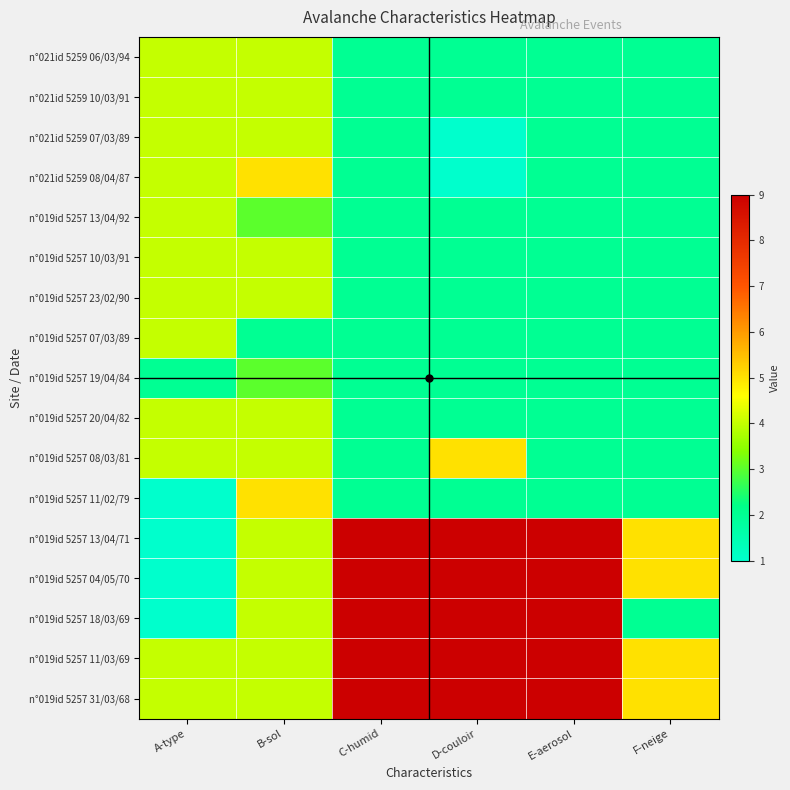

Reading left to right, transcribe all the data shown in this chart.

n°021id 5259 06/03/94: A-type=4	B-sol=4	C-humid=2	D-couloir=2	E-aerosol=2	F-neige=2
n°021id 5259 10/03/91: A-type=4	B-sol=4	C-humid=2	D-couloir=2	E-aerosol=2	F-neige=2
n°021id 5259 07/03/89: A-type=4	B-sol=4	C-humid=2	D-couloir=1	E-aerosol=2	F-neige=2
n°021id 5259 08/04/87: A-type=4	B-sol=5	C-humid=2	D-couloir=1	E-aerosol=2	F-neige=2
n°019id 5257 13/04/92: A-type=4	B-sol=3	C-humid=2	D-couloir=2	E-aerosol=2	F-neige=2
n°019id 5257 10/03/91: A-type=4	B-sol=4	C-humid=2	D-couloir=2	E-aerosol=2	F-neige=2
n°019id 5257 23/02/90: A-type=4	B-sol=4	C-humid=2	D-couloir=2	E-aerosol=2	F-neige=2
n°019id 5257 07/03/89: A-type=4	B-sol=2	C-humid=2	D-couloir=2	E-aerosol=2	F-neige=2
n°019id 5257 19/04/84: A-type=2	B-sol=3	C-humid=2	D-couloir=2	E-aerosol=2	F-neige=2
n°019id 5257 20/04/82: A-type=4	B-sol=4	C-humid=2	D-couloir=2	E-aerosol=2	F-neige=2
n°019id 5257 08/03/81: A-type=4	B-sol=4	C-humid=2	D-couloir=5	E-aerosol=2	F-neige=2
n°019id 5257 11/02/79: A-type=1	B-sol=5	C-humid=2	D-couloir=2	E-aerosol=2	F-neige=2
n°019id 5257 13/04/71: A-type=1	B-sol=4	C-humid=9	D-couloir=9	E-aerosol=9	F-neige=5
n°019id 5257 04/05/70: A-type=1	B-sol=4	C-humid=9	D-couloir=9	E-aerosol=9	F-neige=5
n°019id 5257 18/03/69: A-type=1	B-sol=4	C-humid=9	D-couloir=9	E-aerosol=9	F-neige=2
n°019id 5257 11/03/69: A-type=4	B-sol=4	C-humid=9	D-couloir=9	E-aerosol=9	F-neige=5
n°019id 5257 31/03/68: A-type=4	B-sol=4	C-humid=9	D-couloir=9	E-aerosol=9	F-neige=5